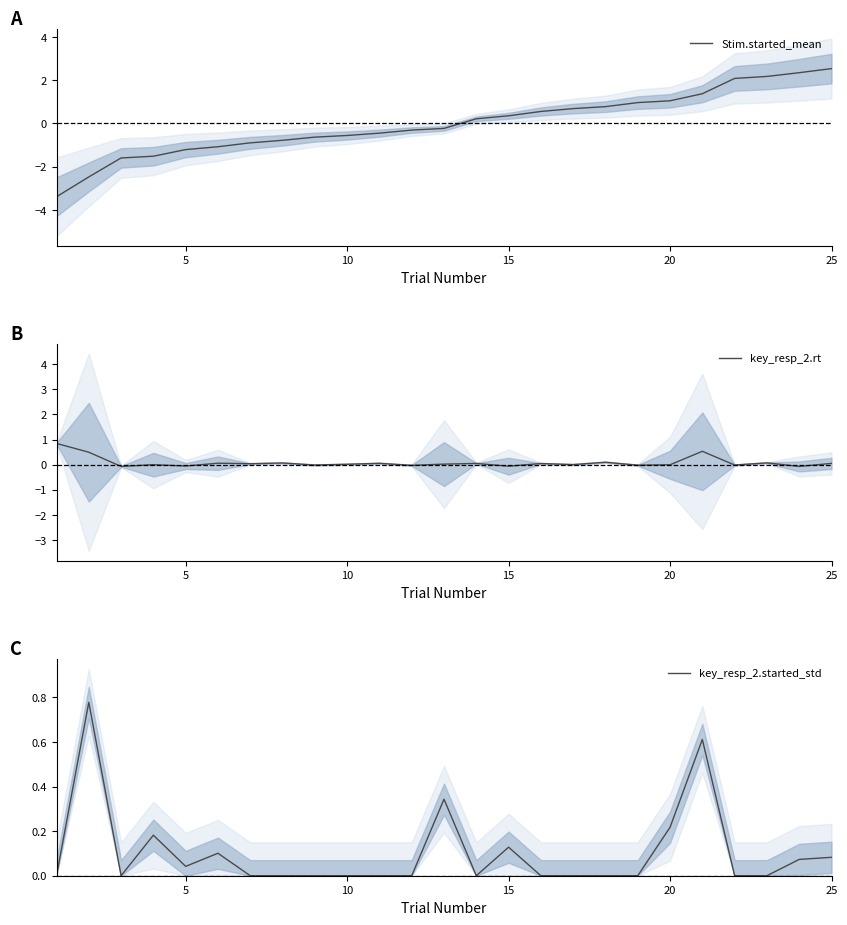

What is the lowest value of the Stim.started_mean series?

-3.4